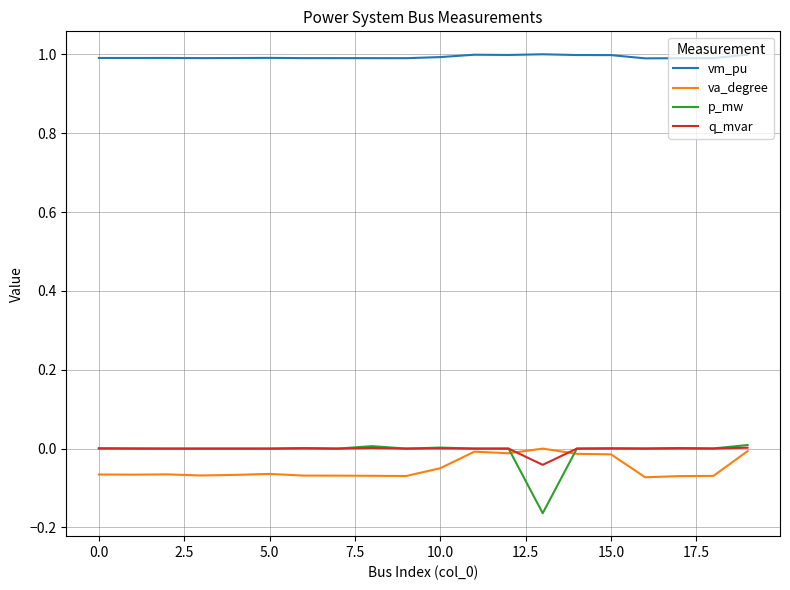

What is the maximum value shown in the chart?

1.0